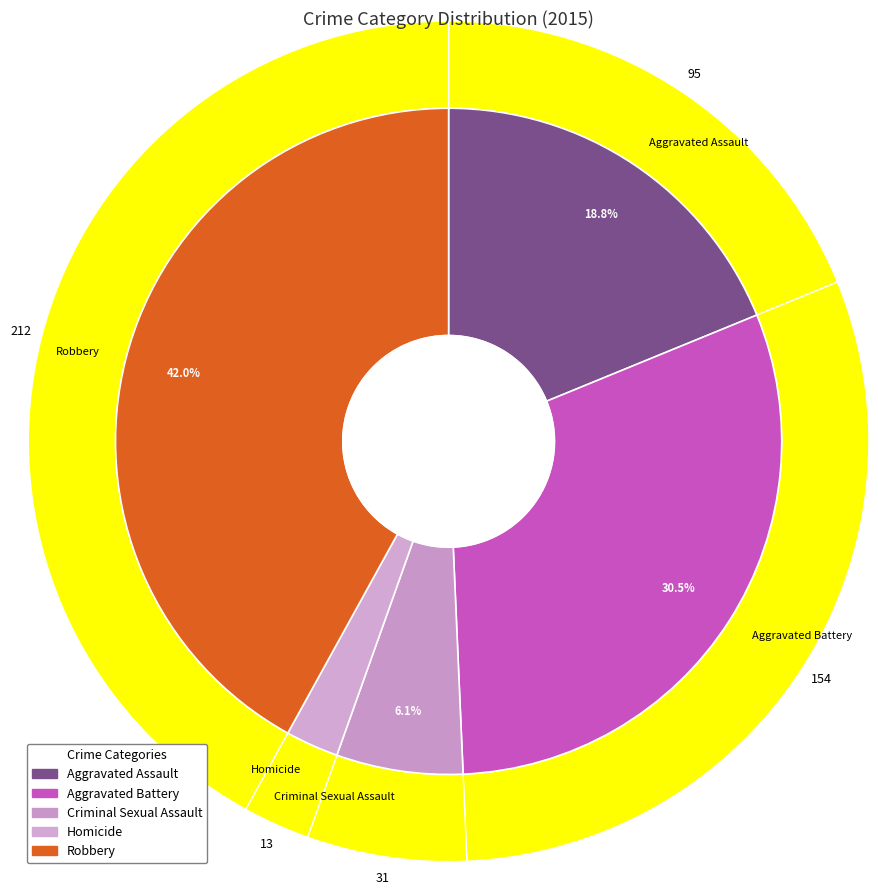

To the nearest percent, what is the difference between the largest and smallest slice percentages?

39%